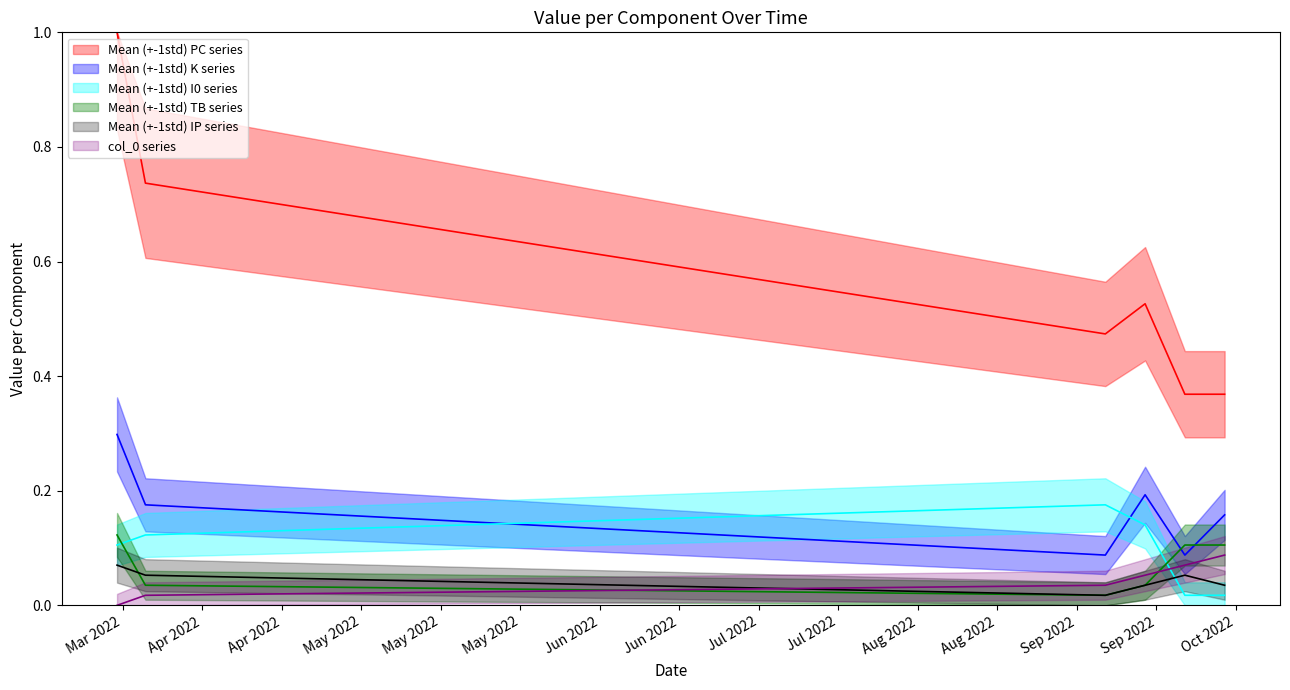

Count the I0 mean values in the range 0 to 1.

6